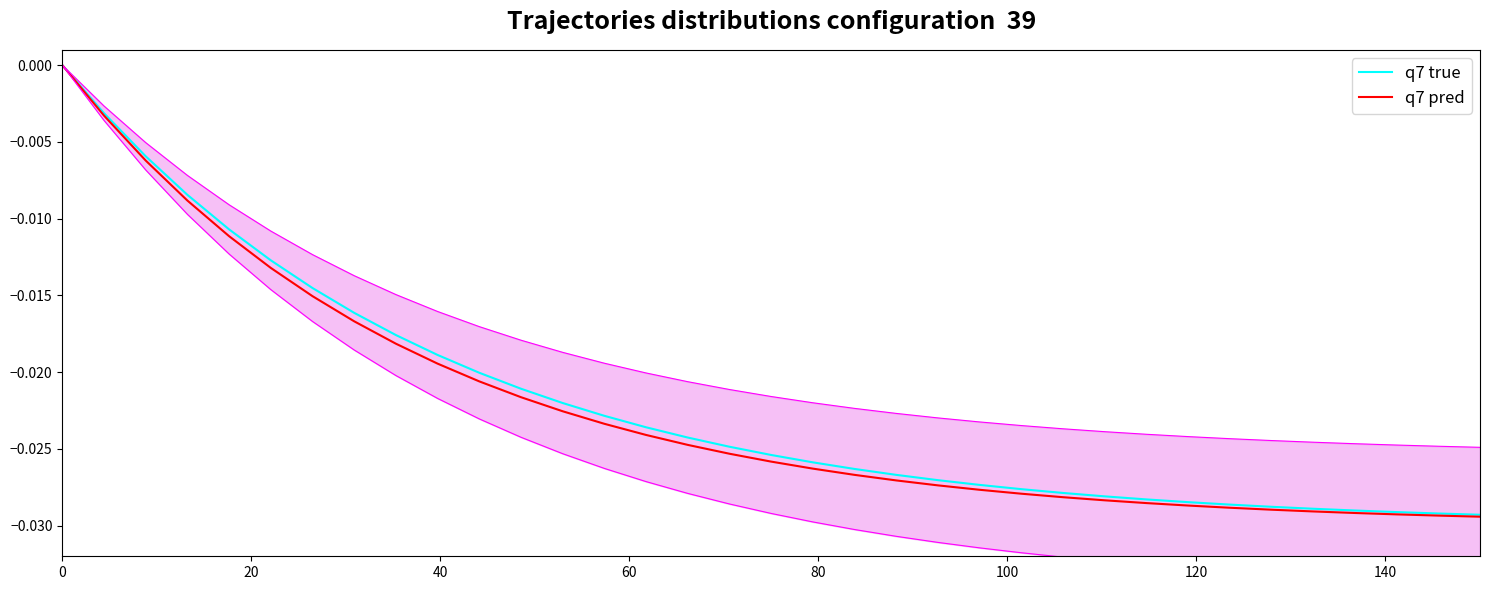

Does the chart display data point markers on the line(s)?

No